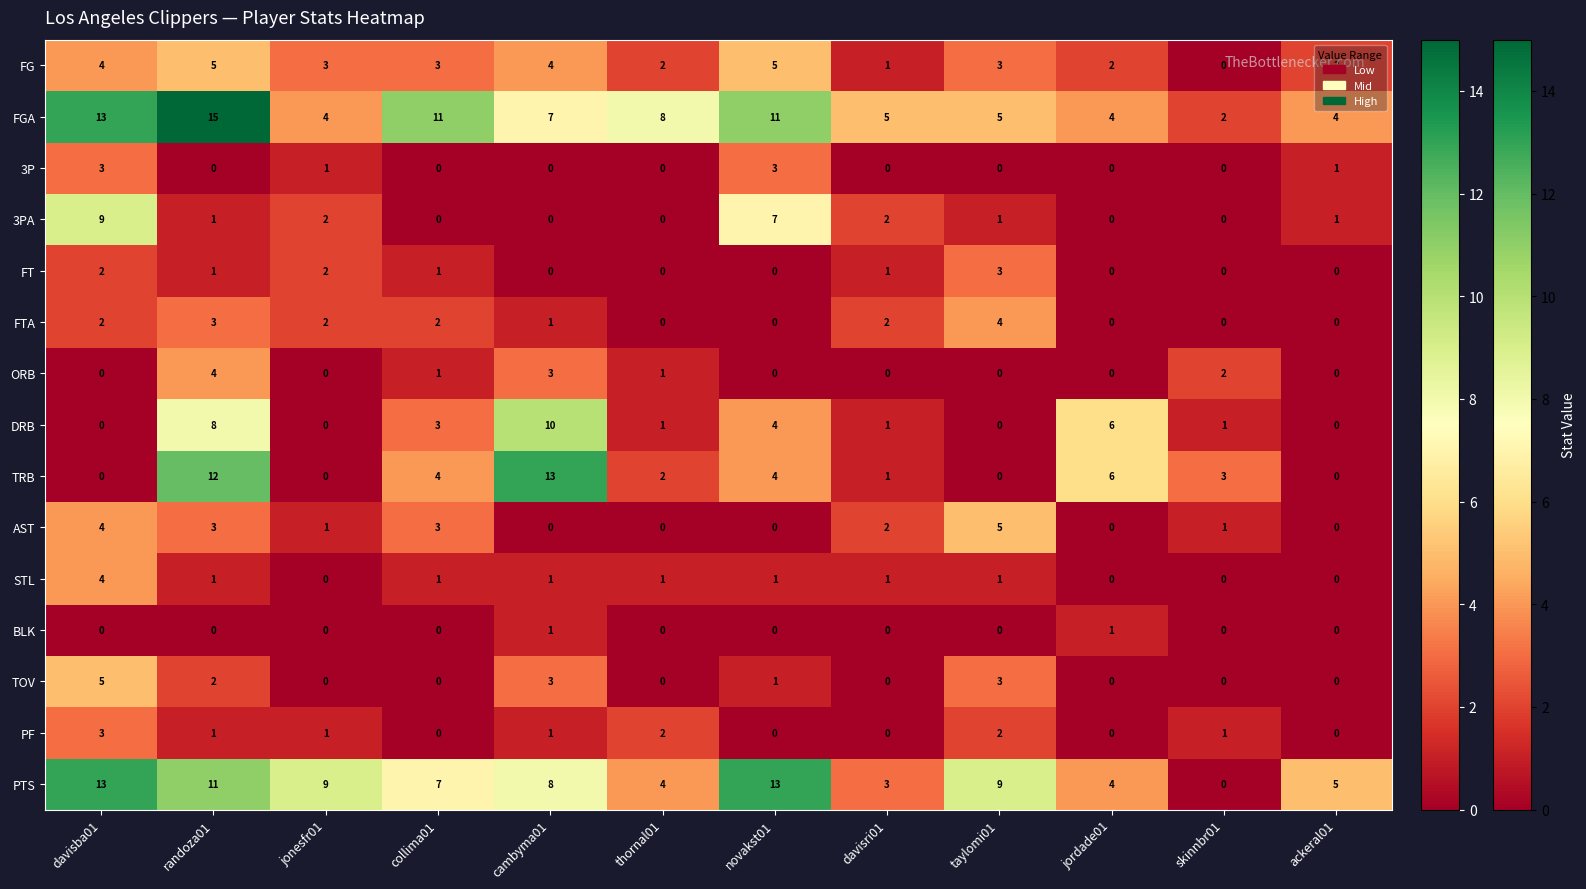

What is the spread (max minus min) of values at cambyma01?

13